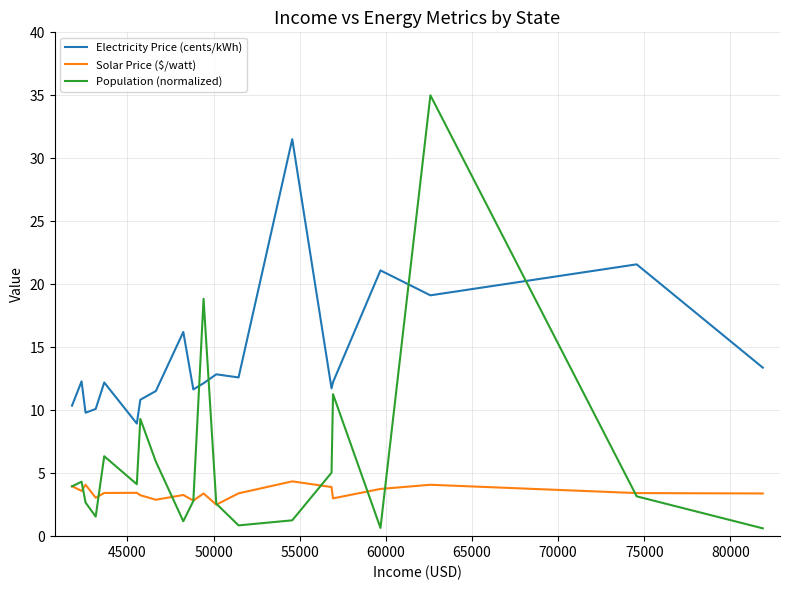

True or false: Electricity Price (cents/kWh) and Population (normalized) cross at least once.

True